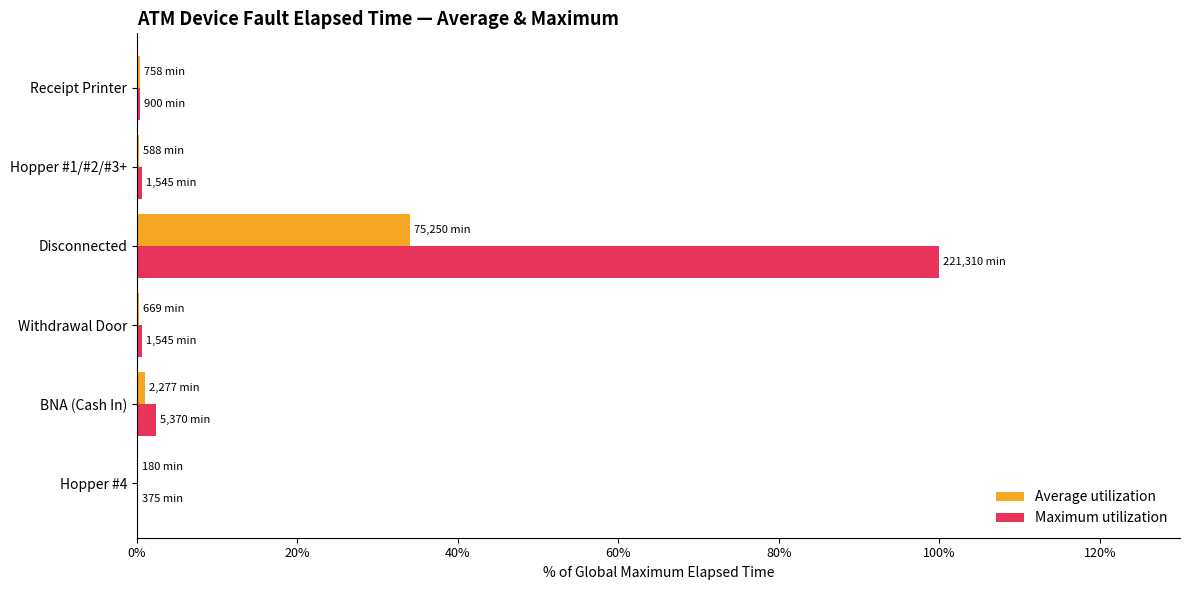

At which category does the chart reach its peak across all series?

Disconnected